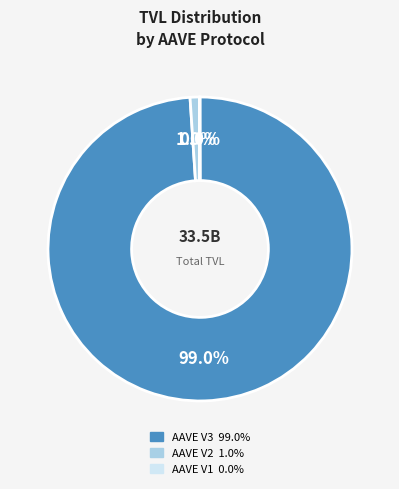

What is the largest slice in the pie chart?

AAVE V3